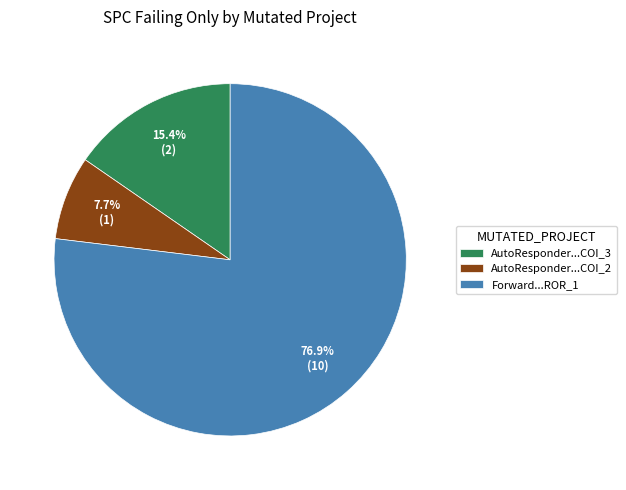

What percentage do Forward...ROR_1 and AutoResponder...COI_2 together represent?

84.6%